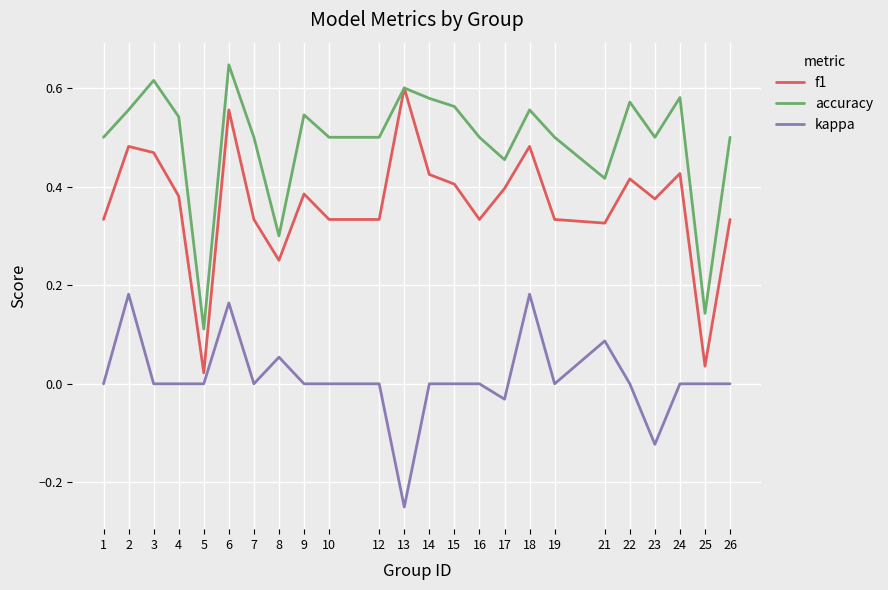

Rank the series at 24 from lowest to highest value.

kappa, f1, accuracy